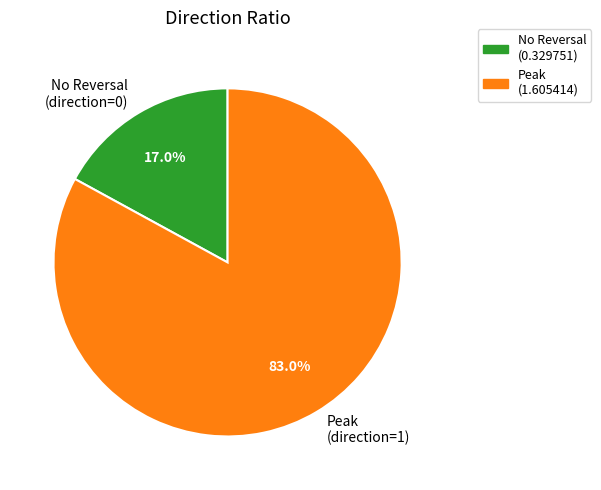

Between No Reversal (direction=0) and Peak (direction=1), which is larger?

Peak (direction=1)